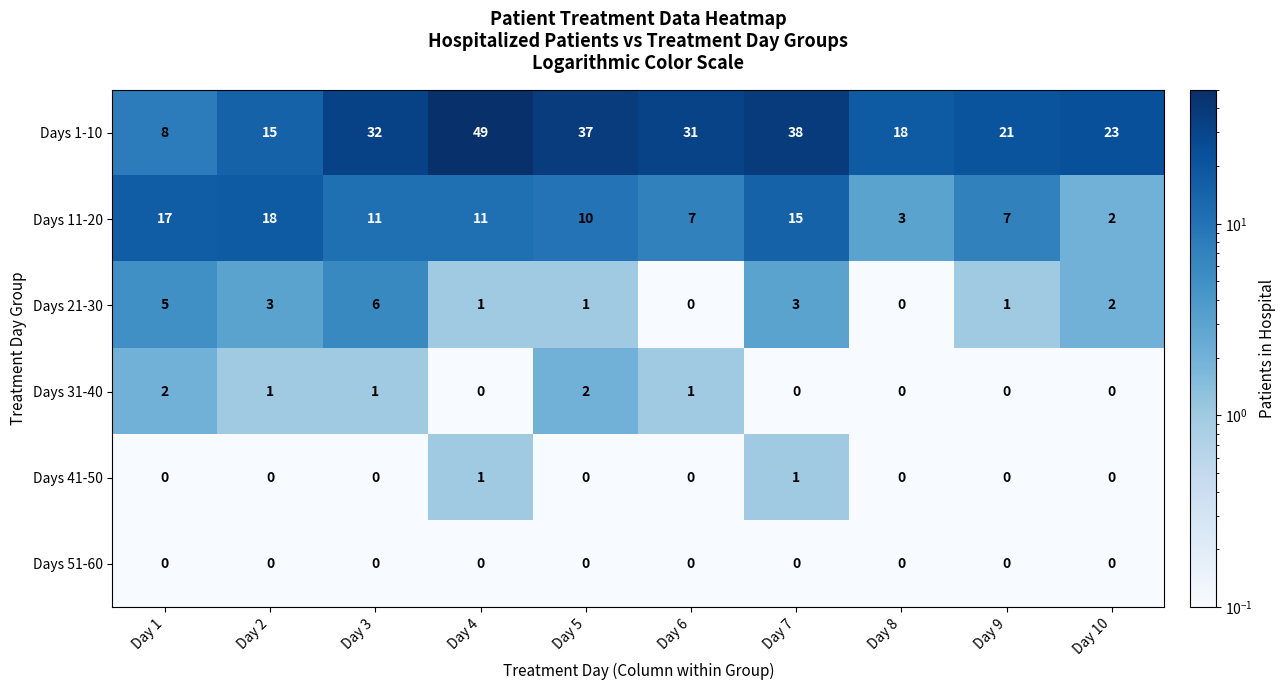

Between Day 3 and Day 8, which series saw the biggest shift?

Days 1-10